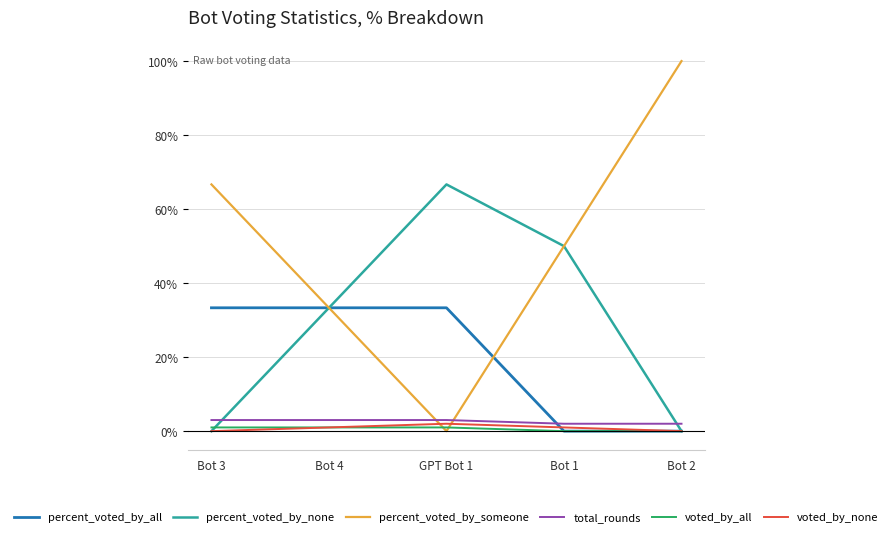

Which series ends up on top after the final intersection of percent_voted_by_someone and total_rounds?

percent_voted_by_someone